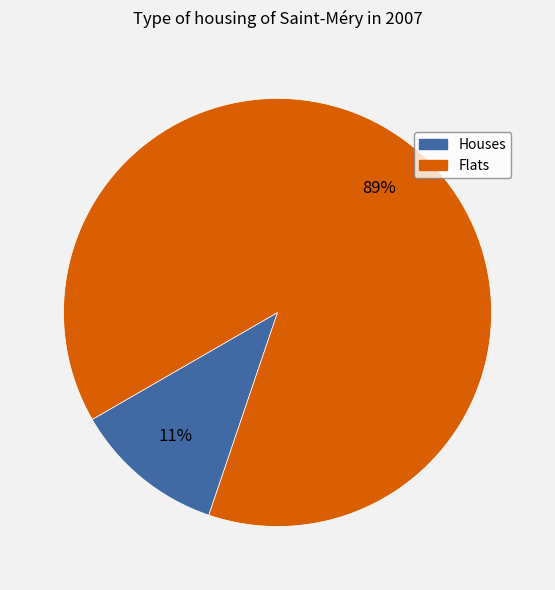

True or false: Houses accounts for 3% of the total.

False